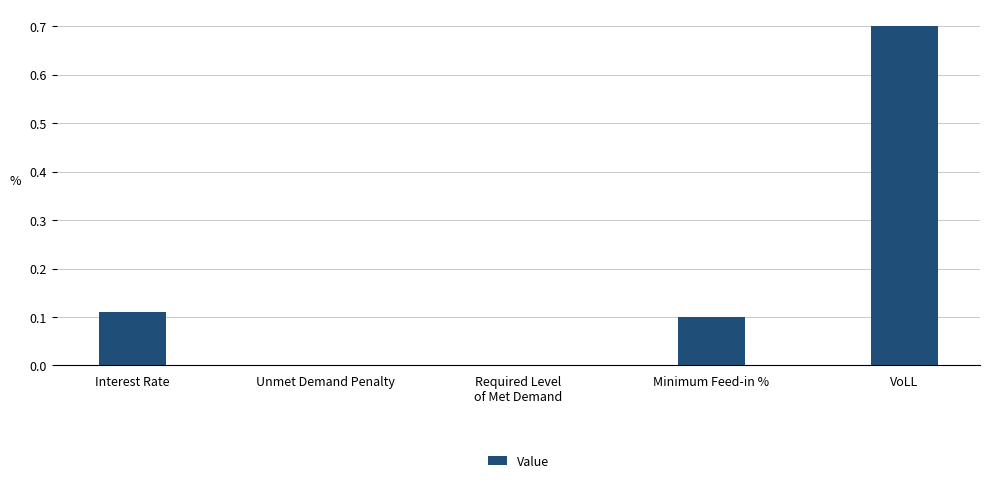

Which has a higher value, VoLL or Unmet Demand Penalty?

VoLL